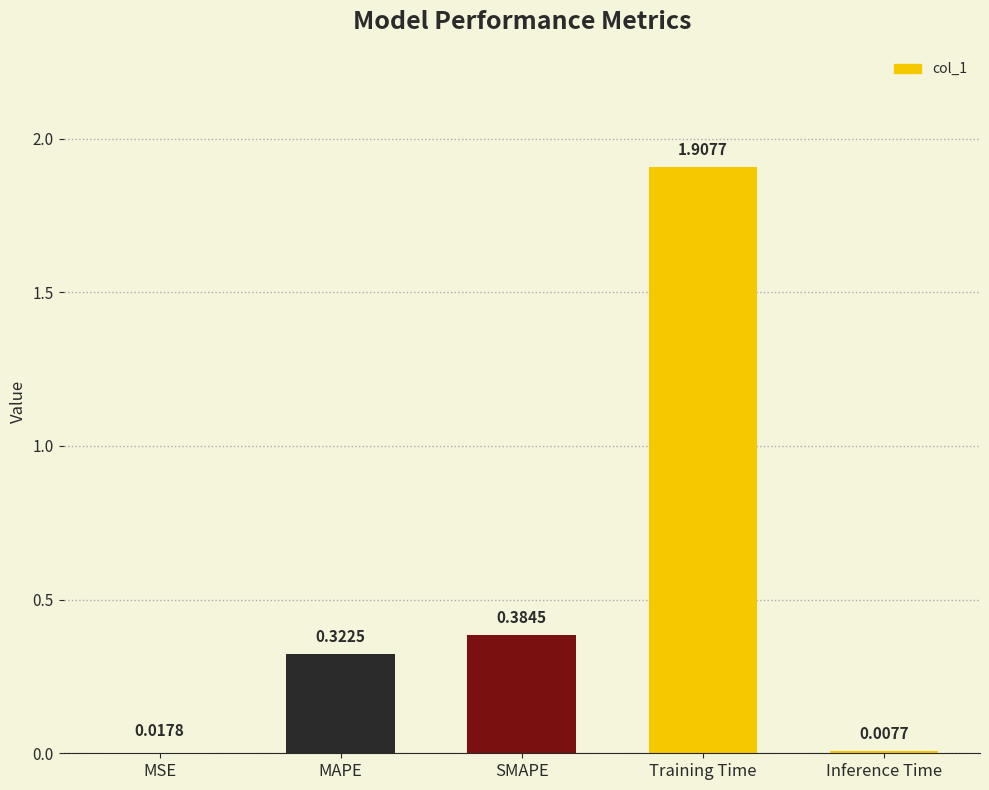

What is the label of the 3rd bar from the right?

SMAPE